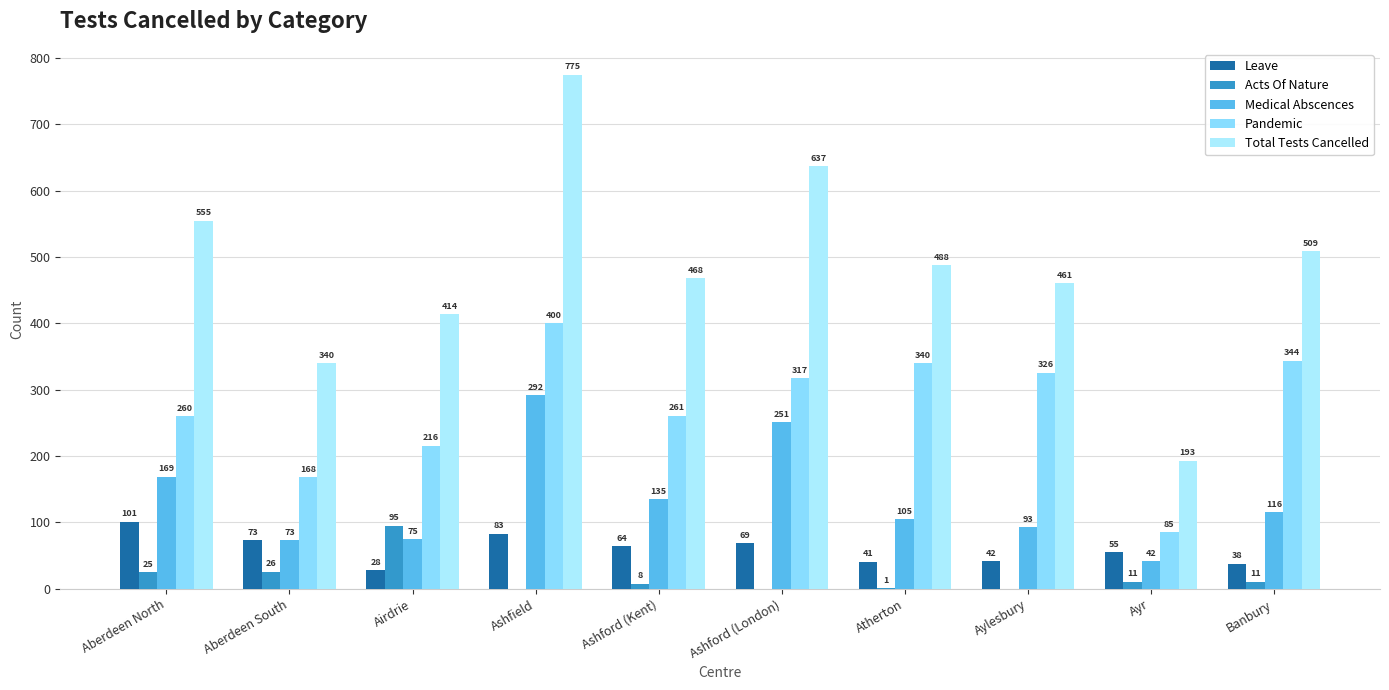

True or false: Medical Abscences has a value of 42 at Ayr.

True